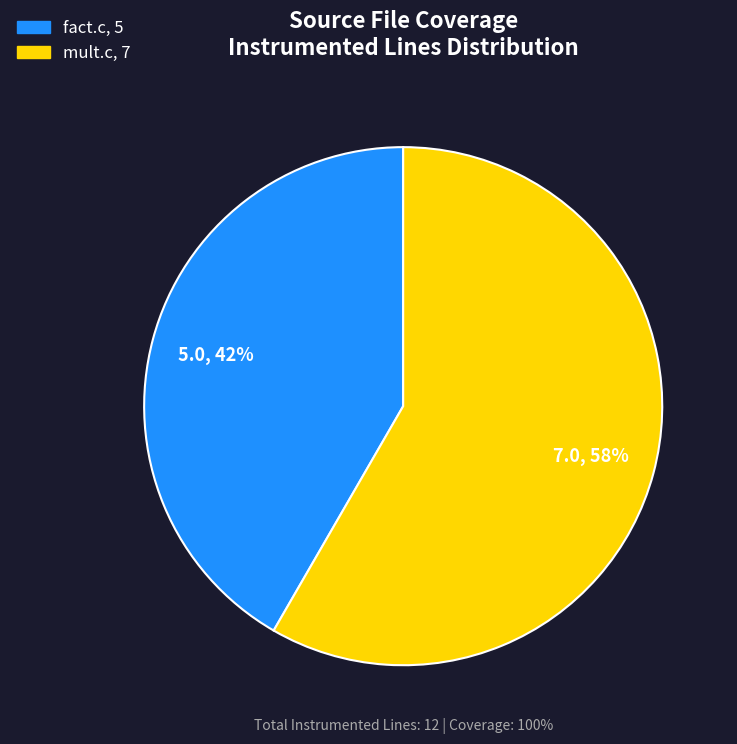

What is the largest slice in the pie chart?

mult.c